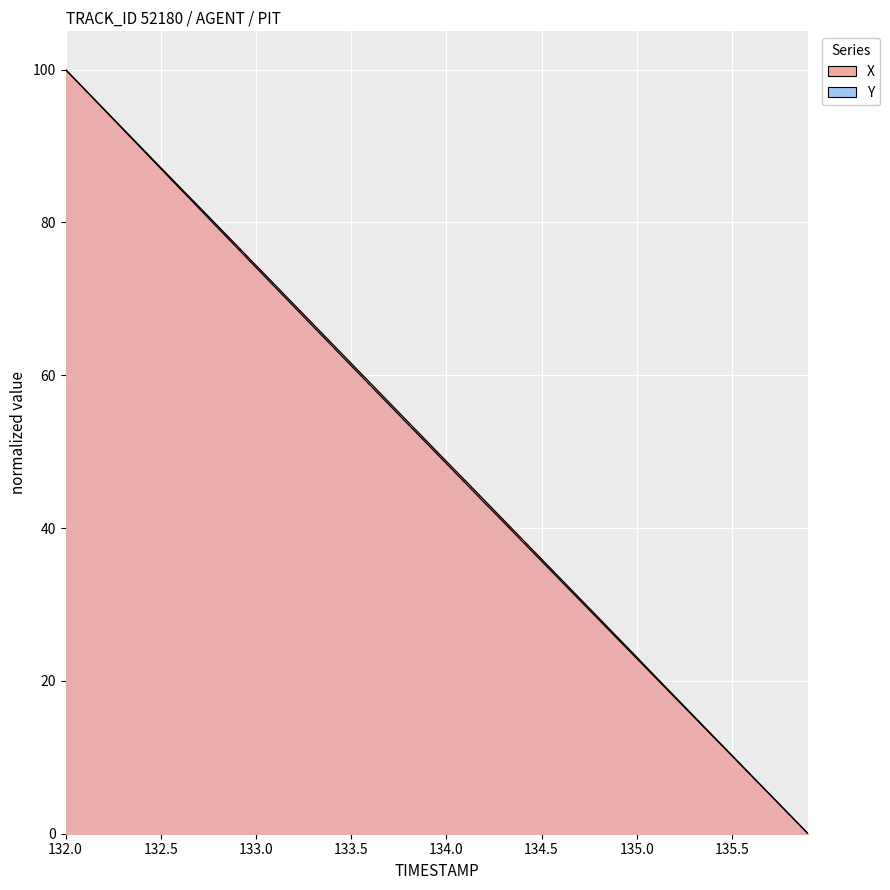

Rank the series by their average value, from highest to lowest.

X, Y